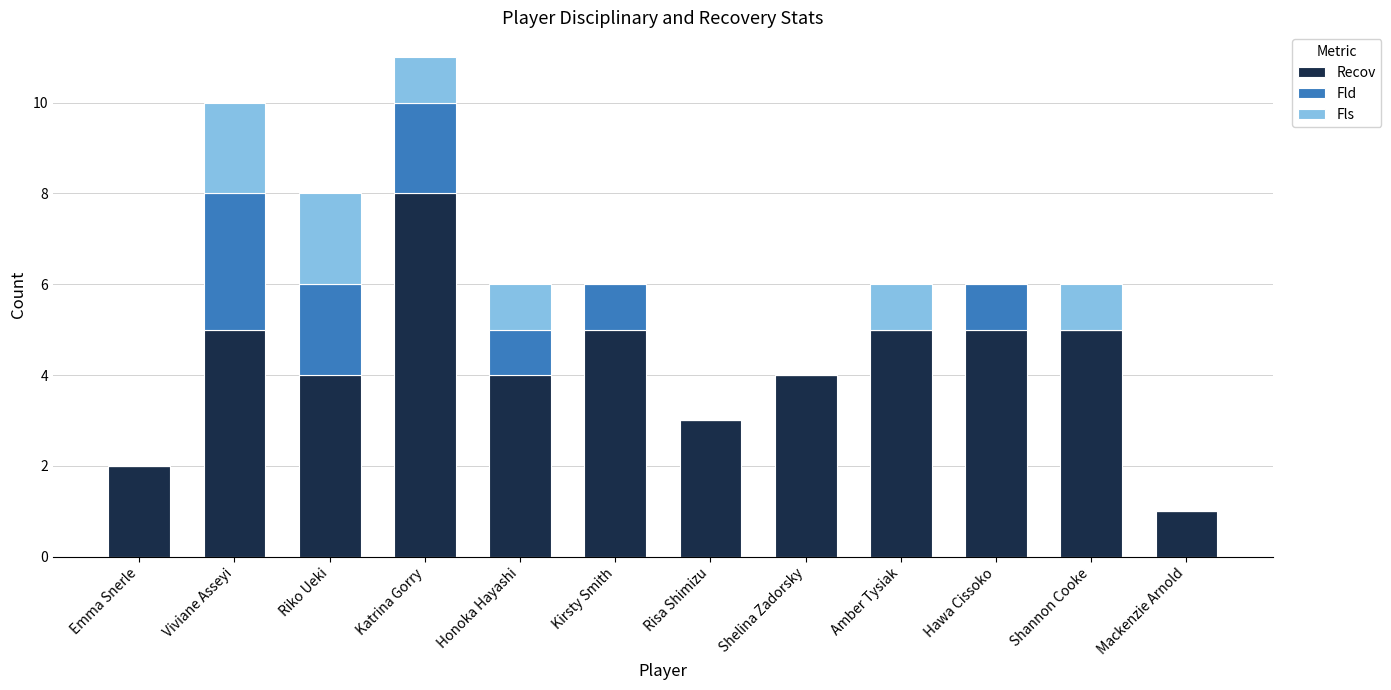

What is the approximate value of Recov at Riko Ueki?

4